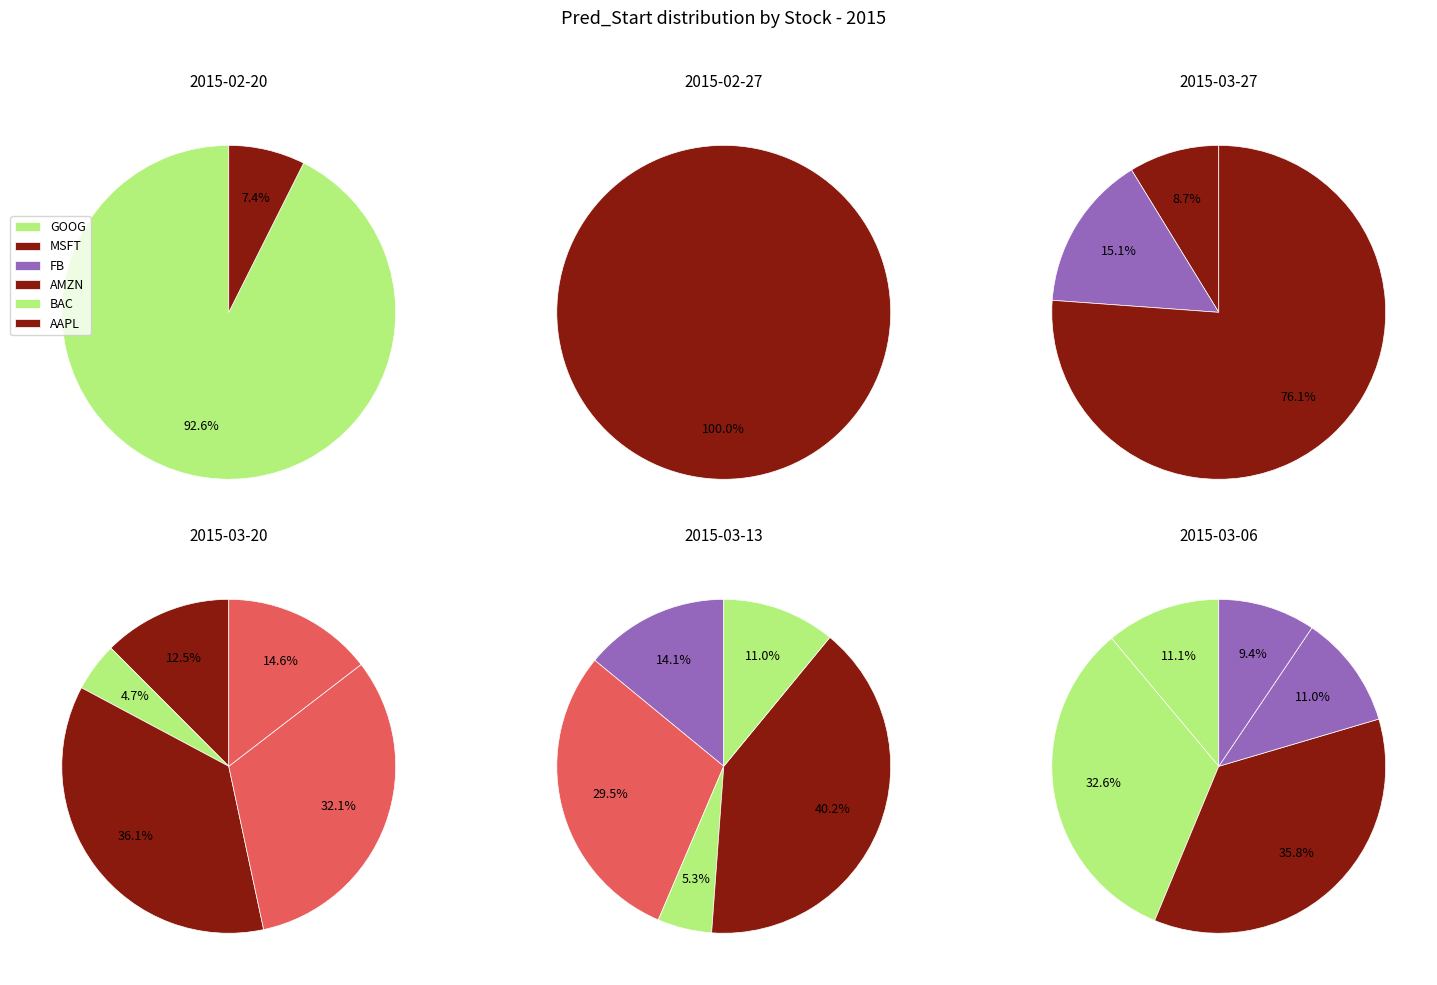

How much of the chart is everything except AMZN?

78.9%